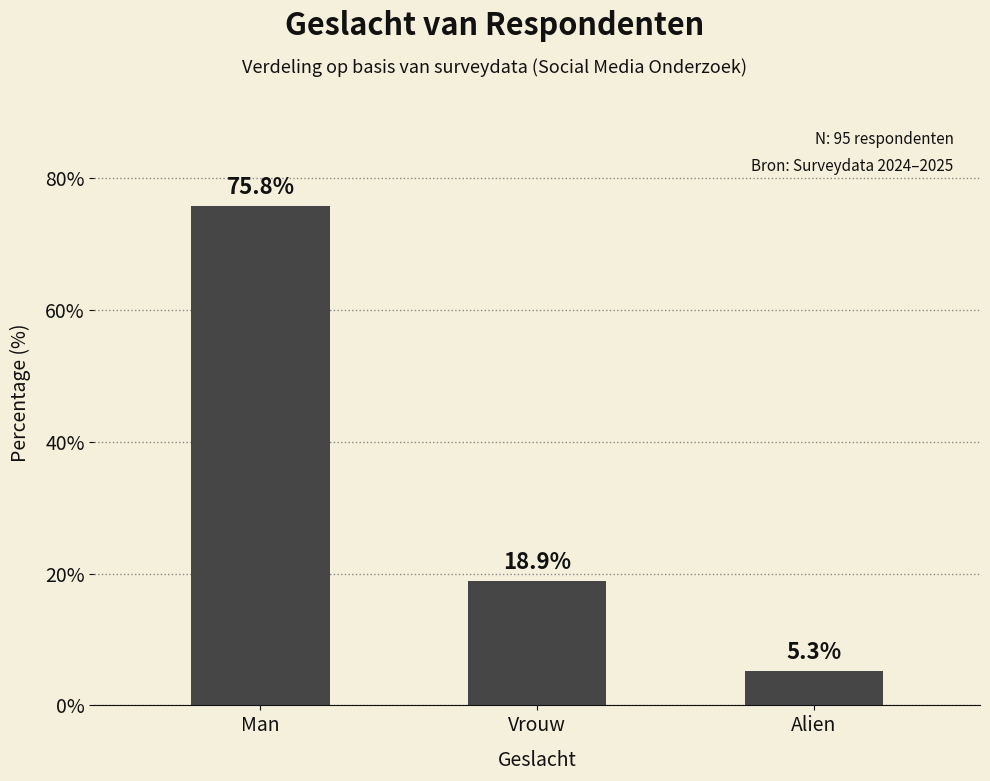

How many distinct data groups are displayed?

1